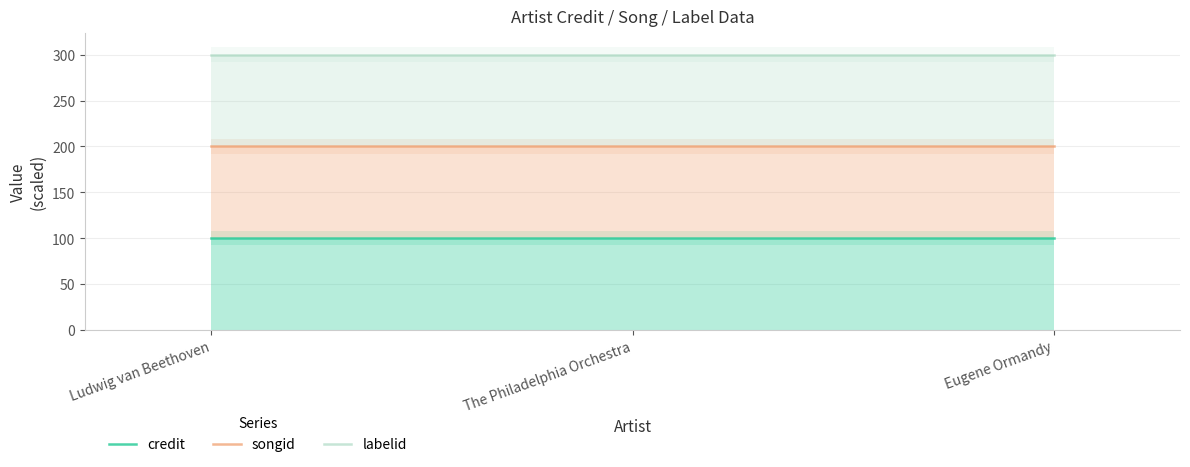

Between Ludwig van Beethoven and Eugene Ormandy, which series saw the biggest shift?

credit